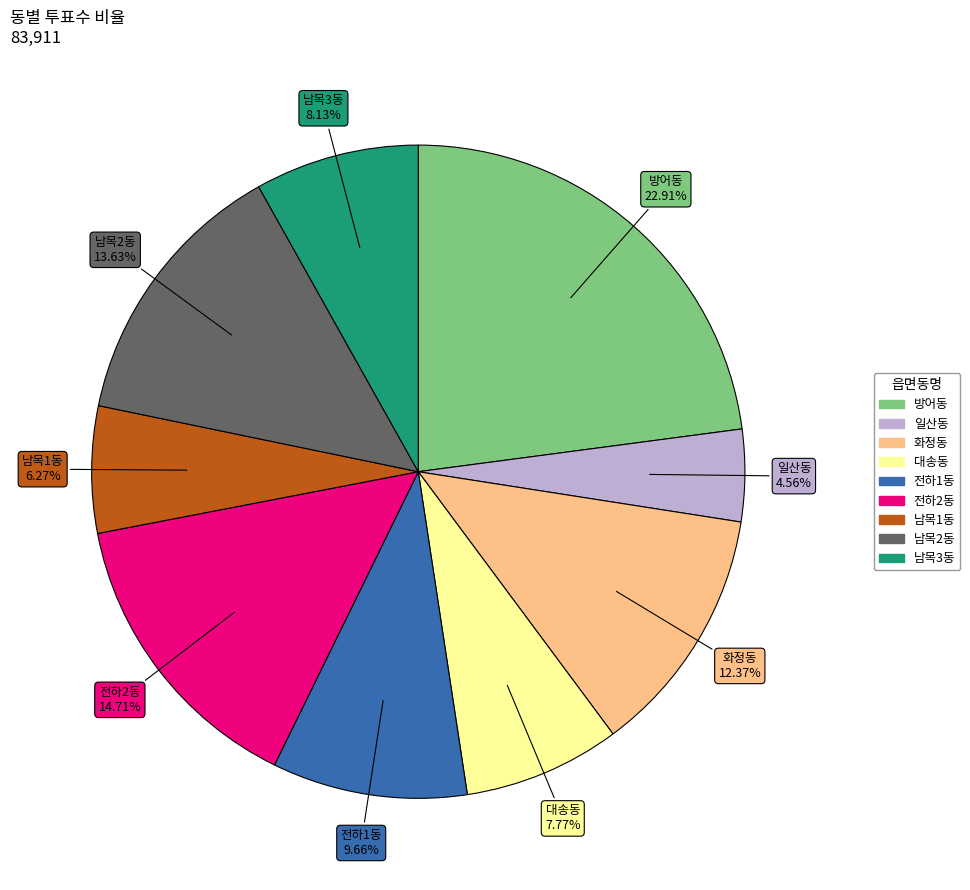

Does any single category account for the majority?

No